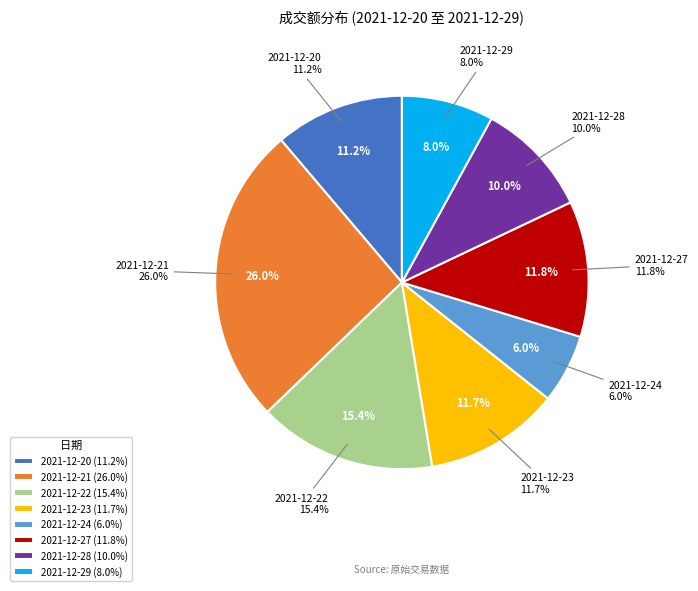

To the nearest percent, what is the combined percentage of 2021-12-22 and 2021-12-20?

27%